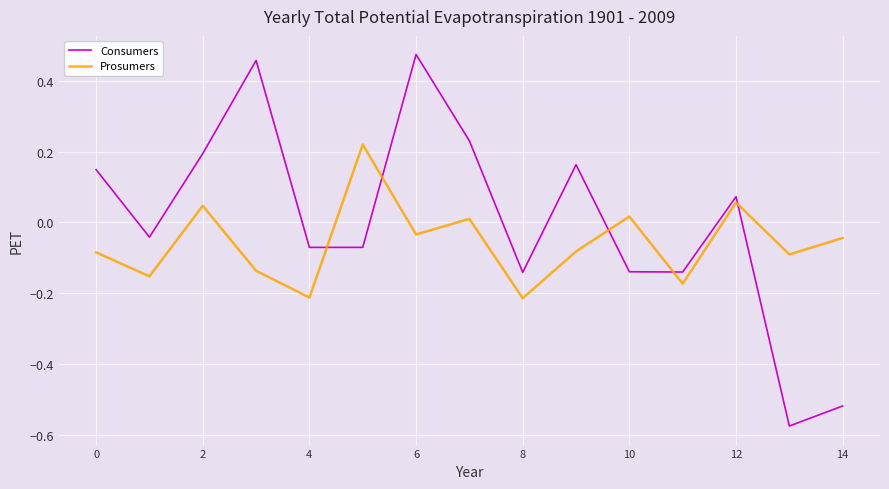

Which series has the largest range (max minus min)?

Consumers